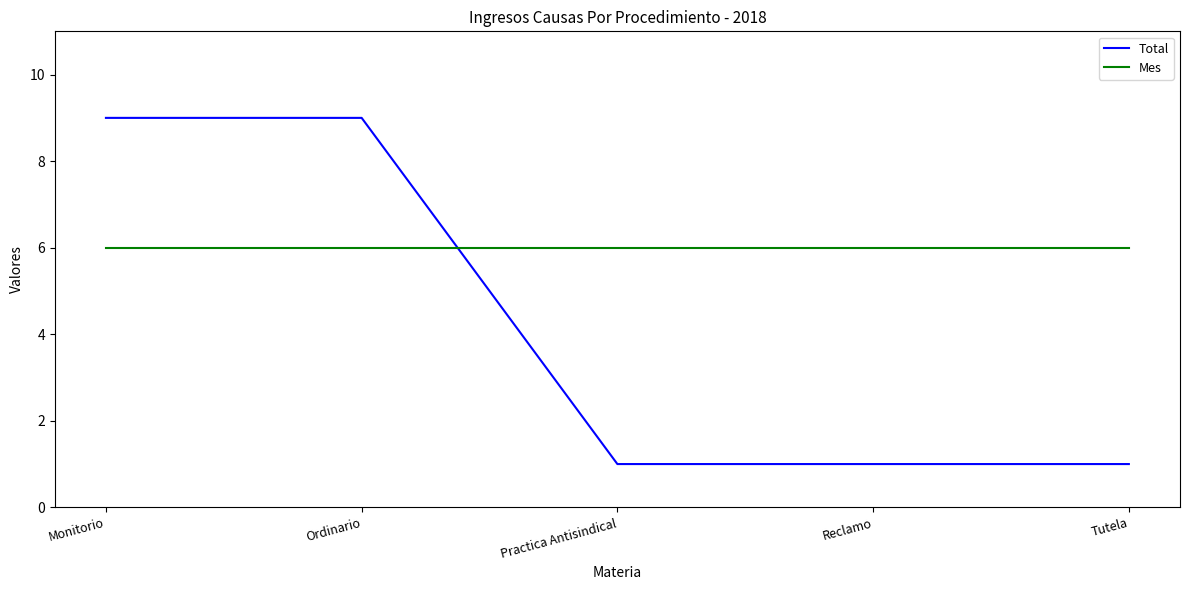

Which series has the largest range (max minus min)?

Total